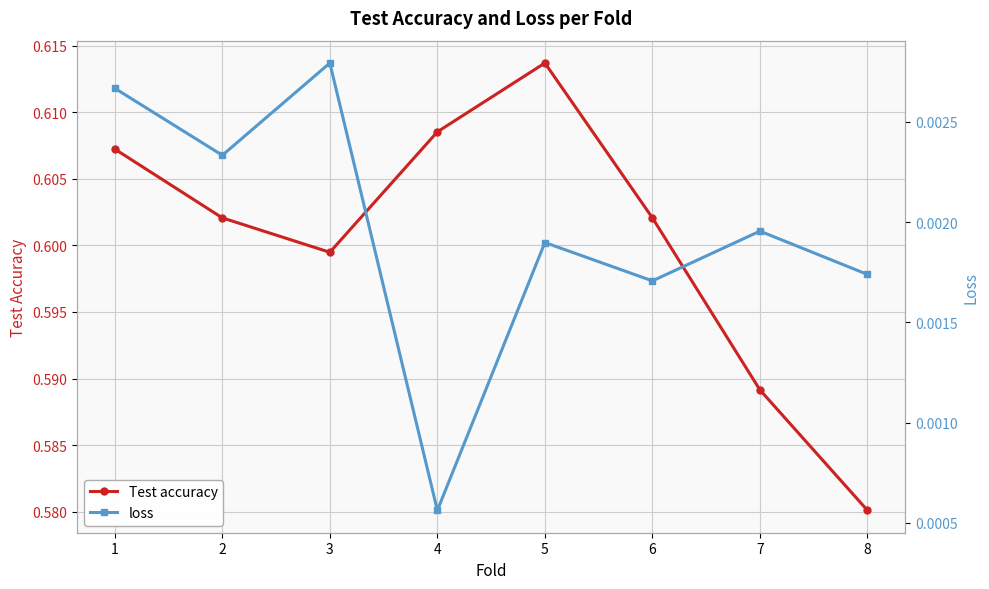

Is it true that Test accuracy equals 1.1 at 3?

False